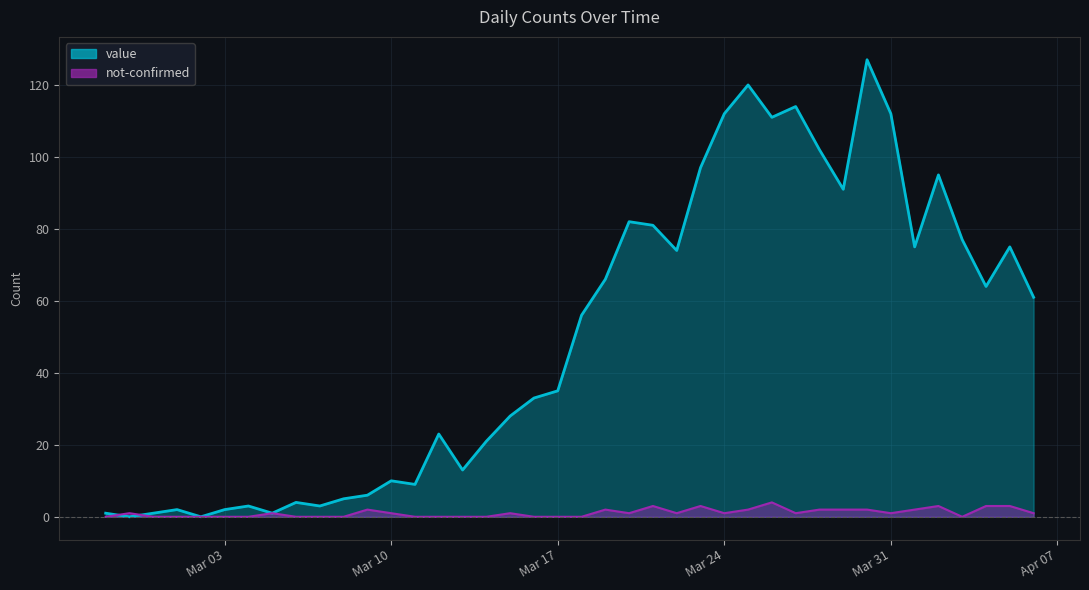

How many lines are shown in the chart?

2